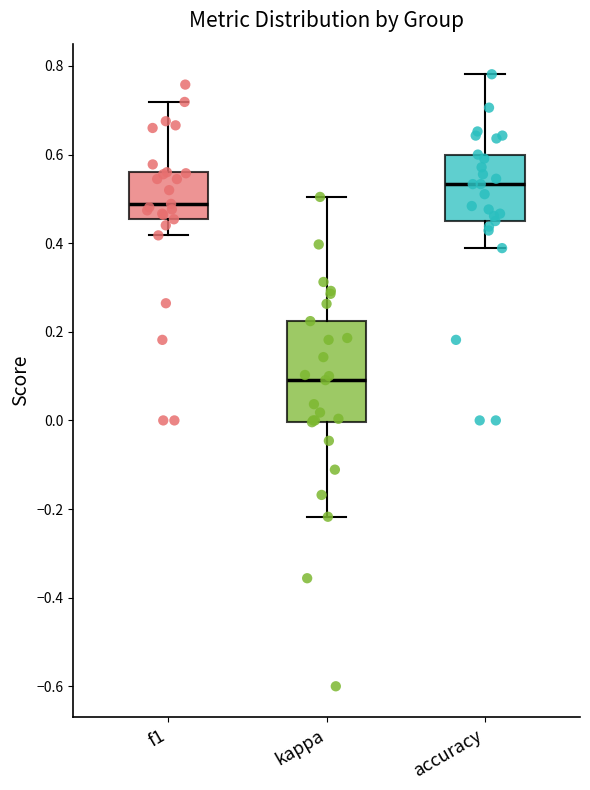

Which box is the tallest, from its lower edge to its upper edge?

kappa